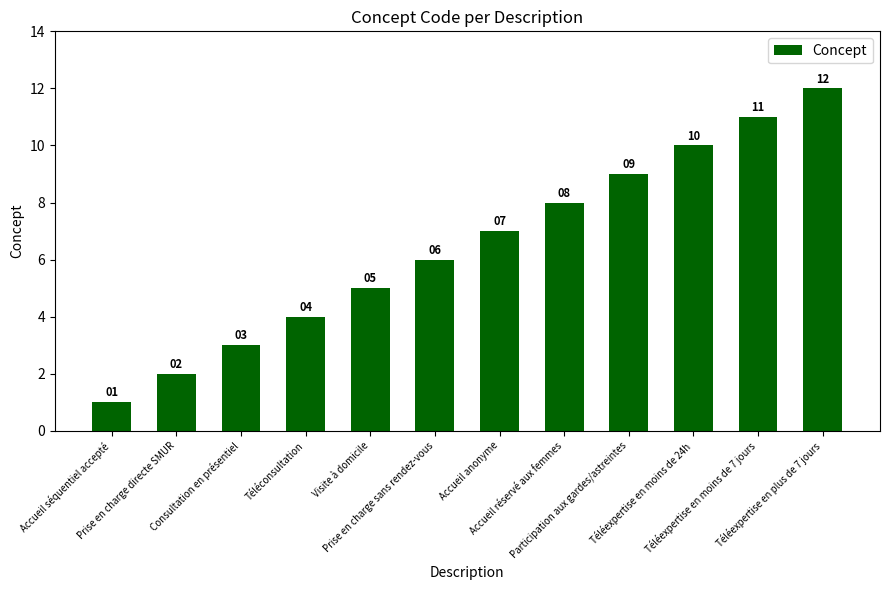

Reading left to right, transcribe all the data shown in this chart.

1	2	3	4	5	6	7	8	9	10	11	12